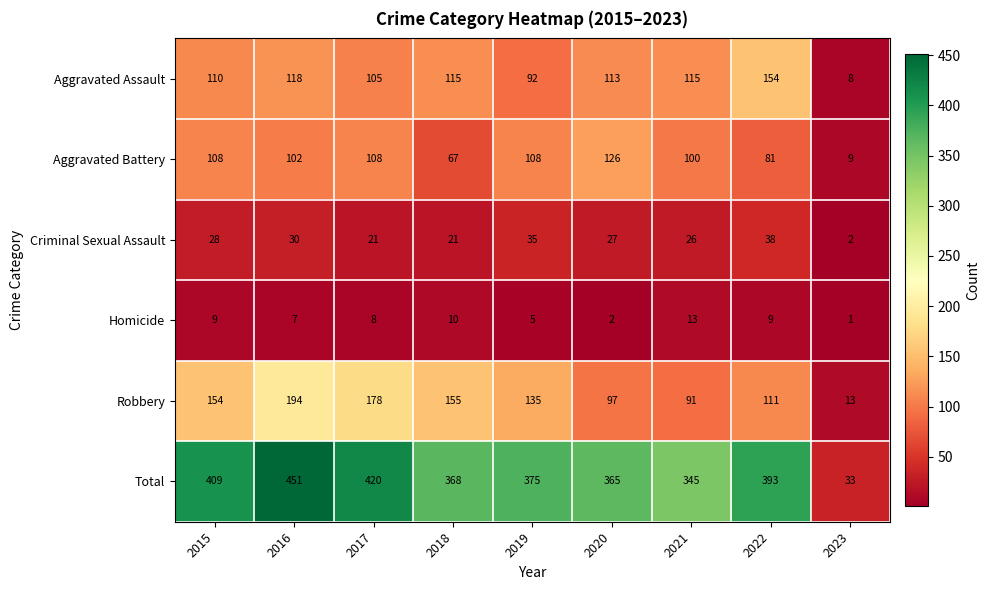

What is the sum of the Aggravated Battery values at 2017 and 2016?

210